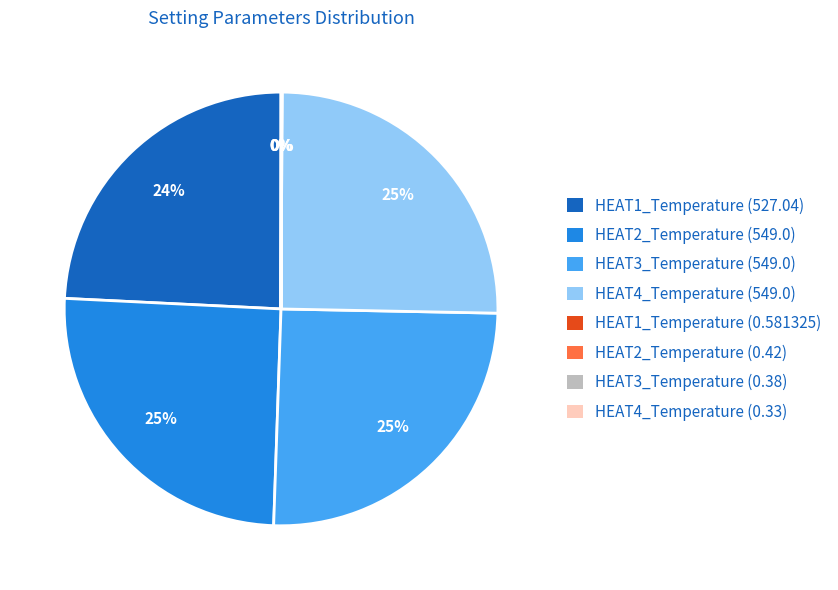

Is it true that HEAT3_Temperature (549.0) is 11% of the pie?

False